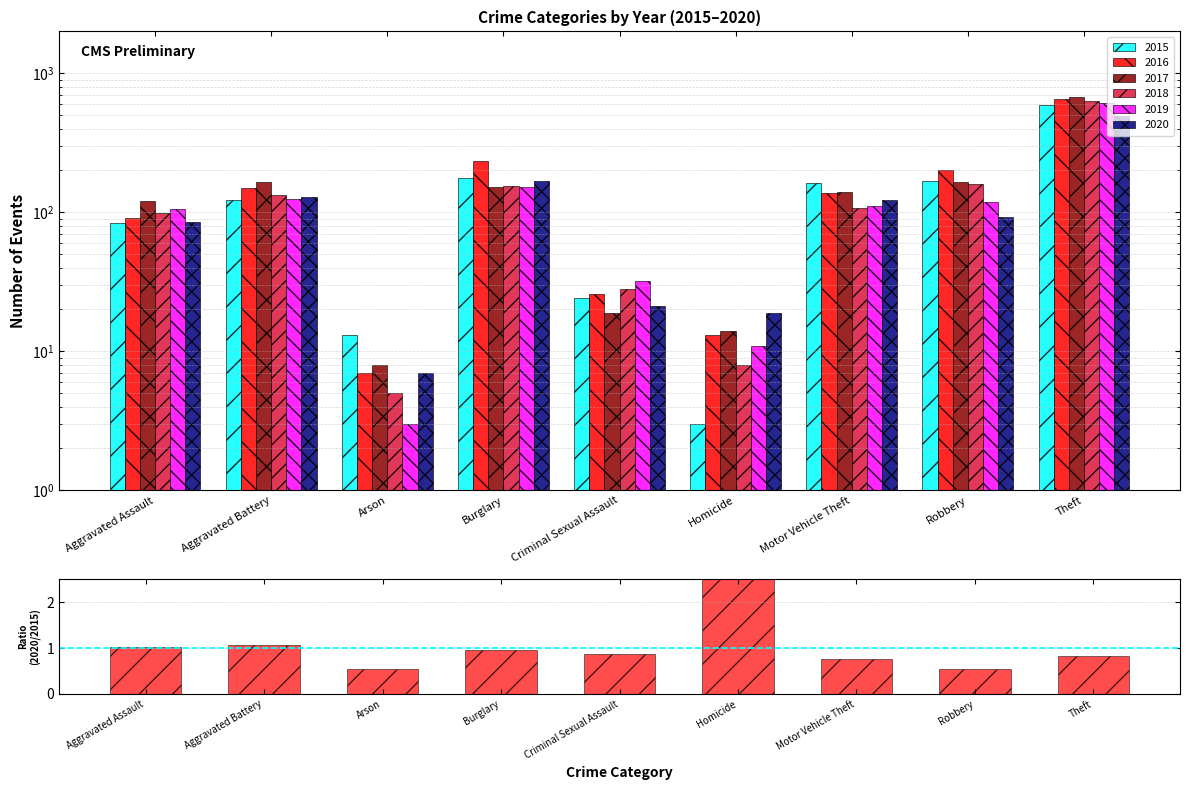

The chart shows a value of 1.9 at Aggravated Battery. True or false?

False